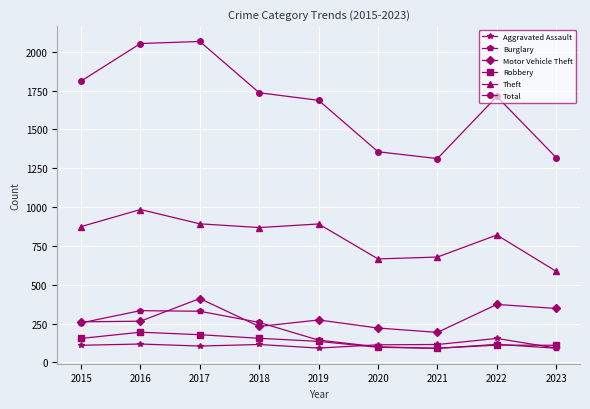

What is the minimum value shown in the chart?

90